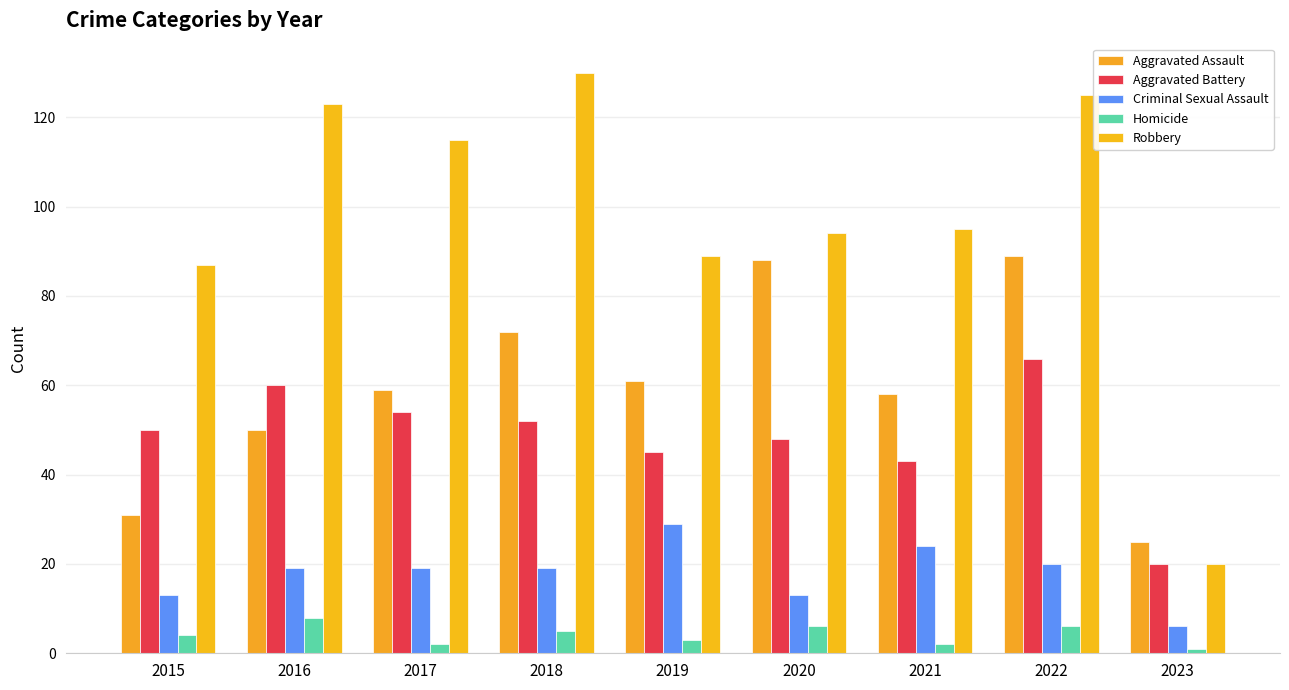

List the series in order of their peak value, lowest first.

Homicide, Criminal Sexual Assault, Aggravated Battery, Aggravated Assault, Robbery